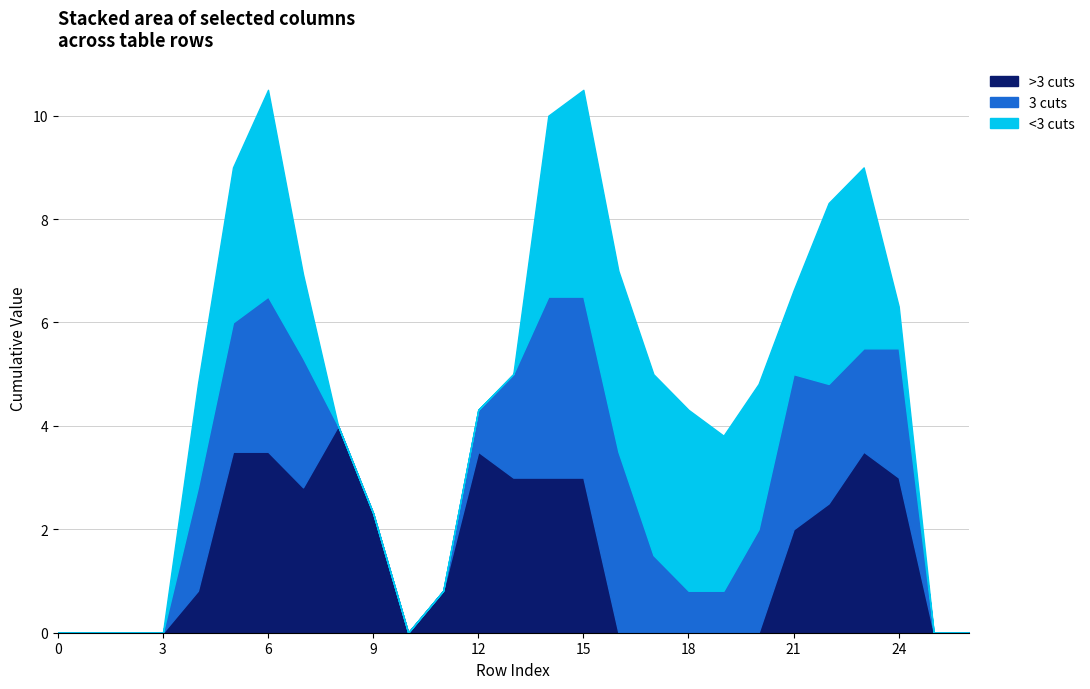

What is the total value across all series at 6?

10.5